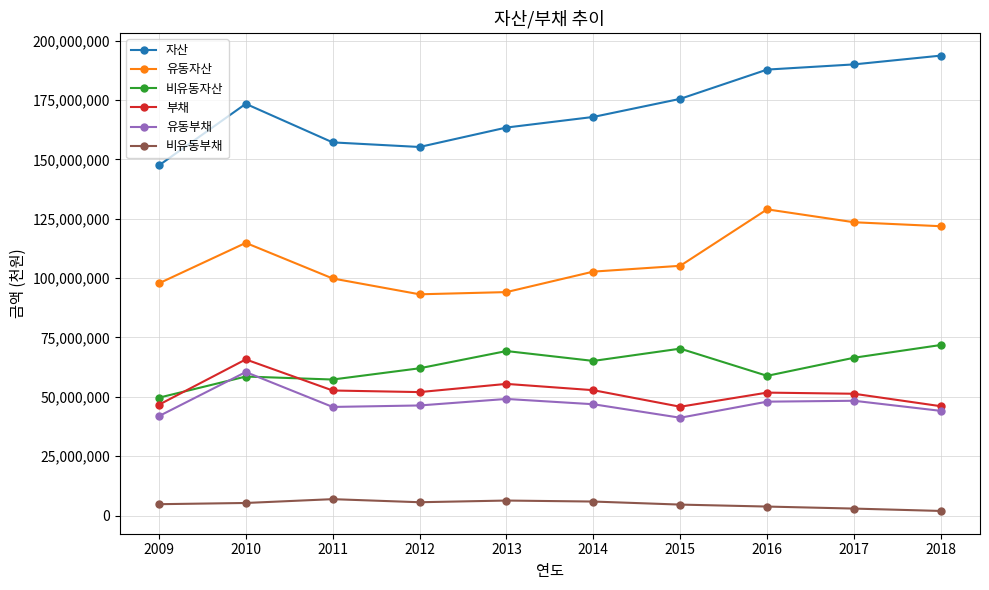

What is the average value of the 유동자산 series?

108186651